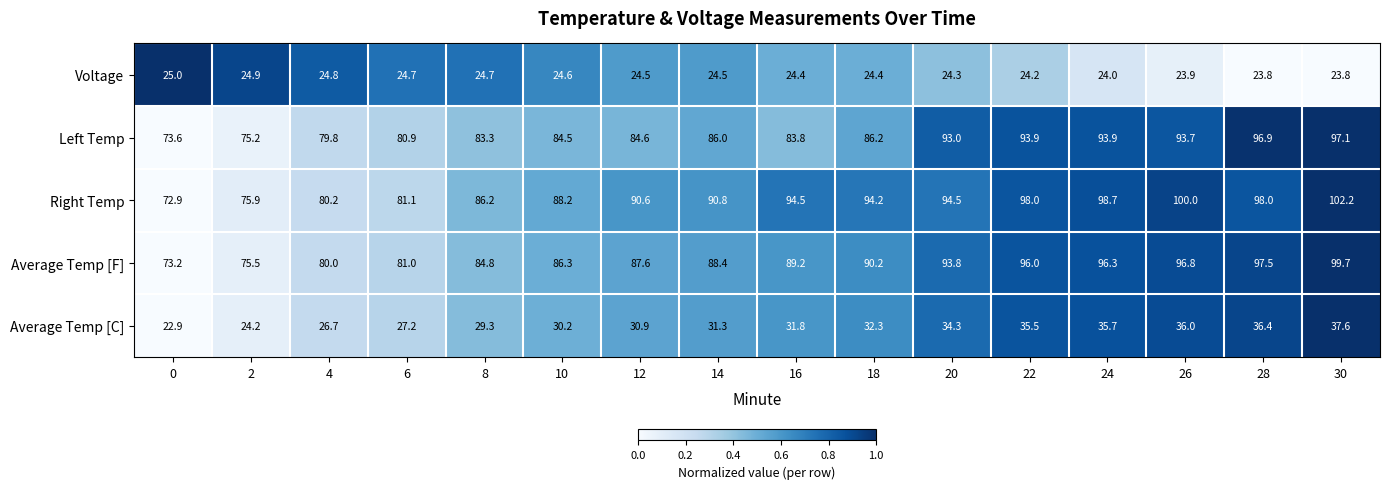

What is the total value across all series at 0?

267.6